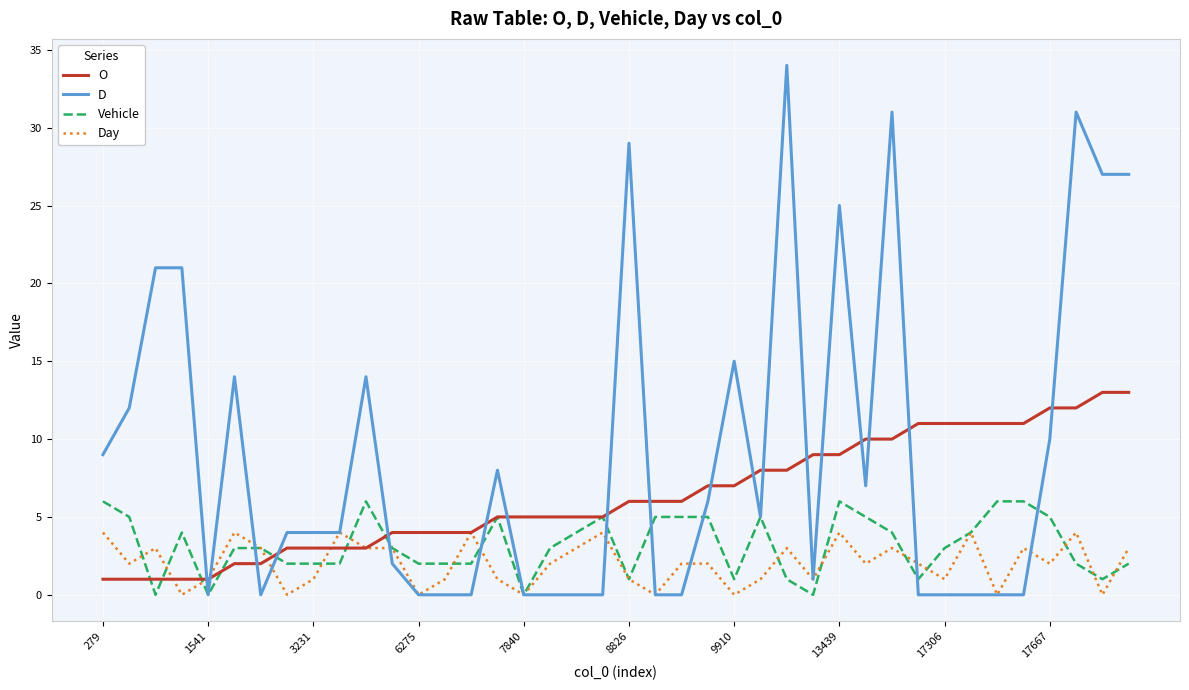

List the series in order of their overall mean, highest first.

D, O, Vehicle, Day